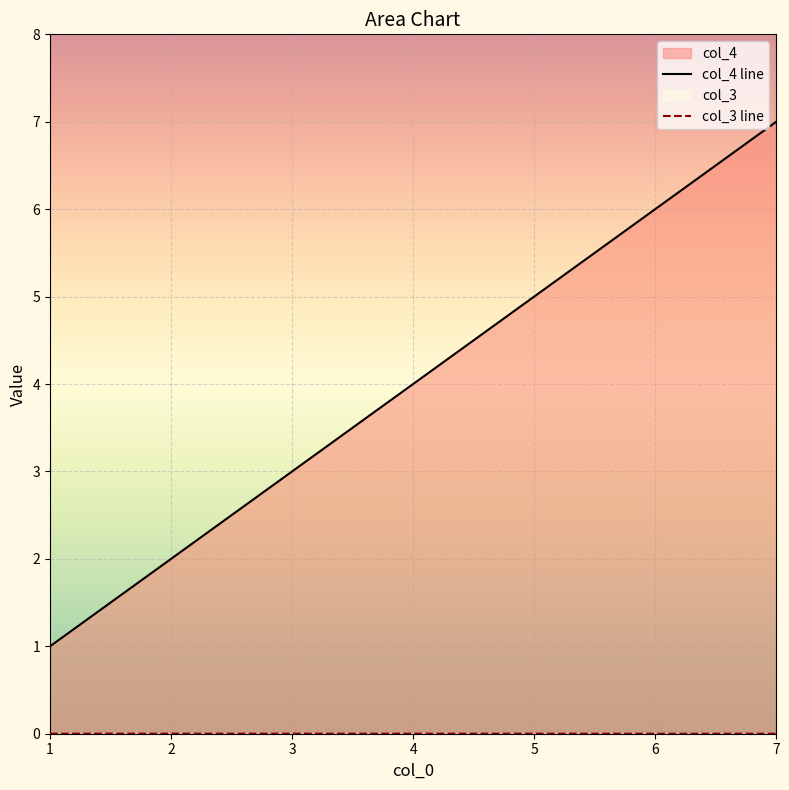

Which series has the widest spread of values?

col_4 line